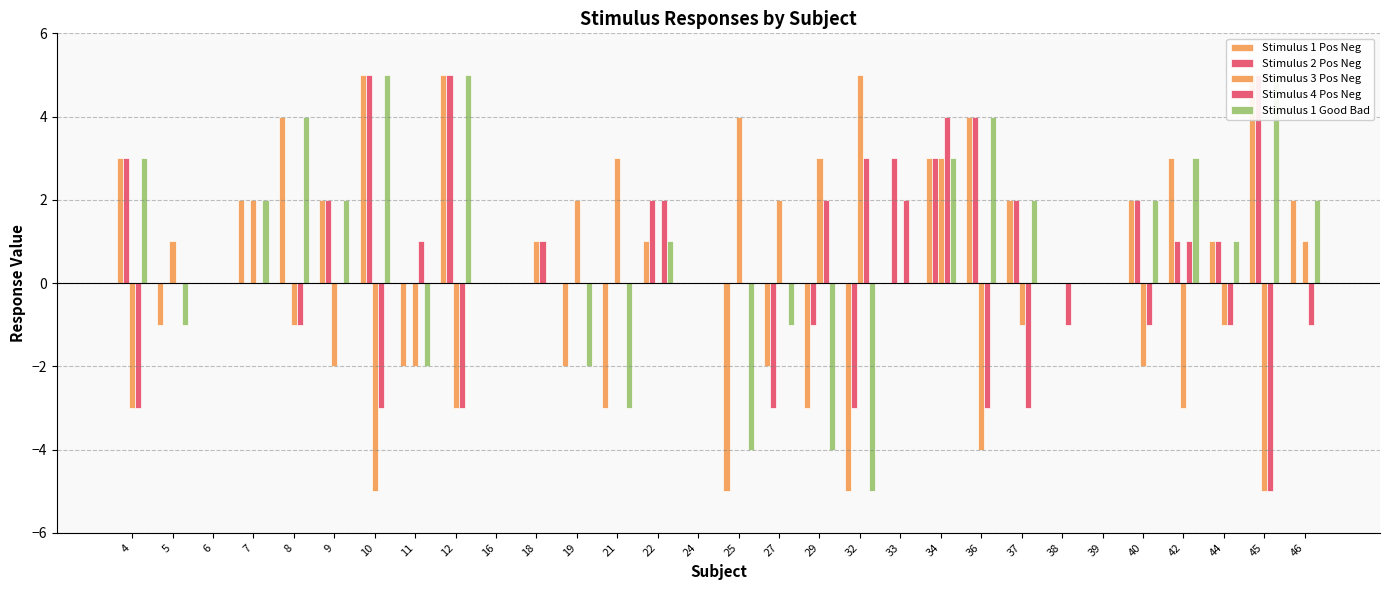

Rank the series by their maximum value, from highest to lowest.

Stimulus 1 Pos Neg, Stimulus 2 Pos Neg, Stimulus 3 Pos Neg, Stimulus 1 Good Bad, Stimulus 4 Pos Neg